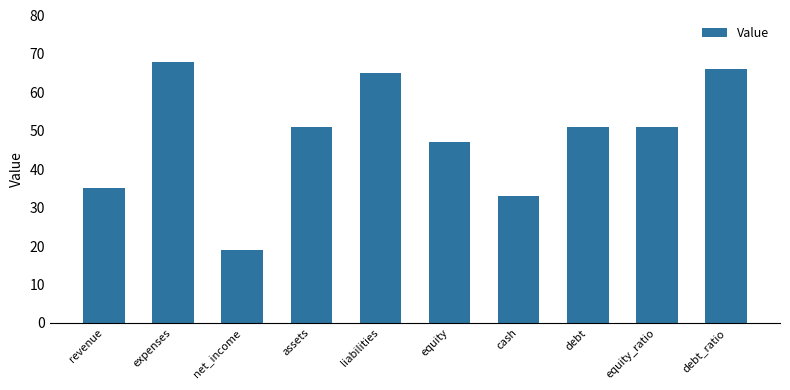

Reading left to right, what are all the values shown in this chart?

35	68	19	51	65	47	33	51	51	66